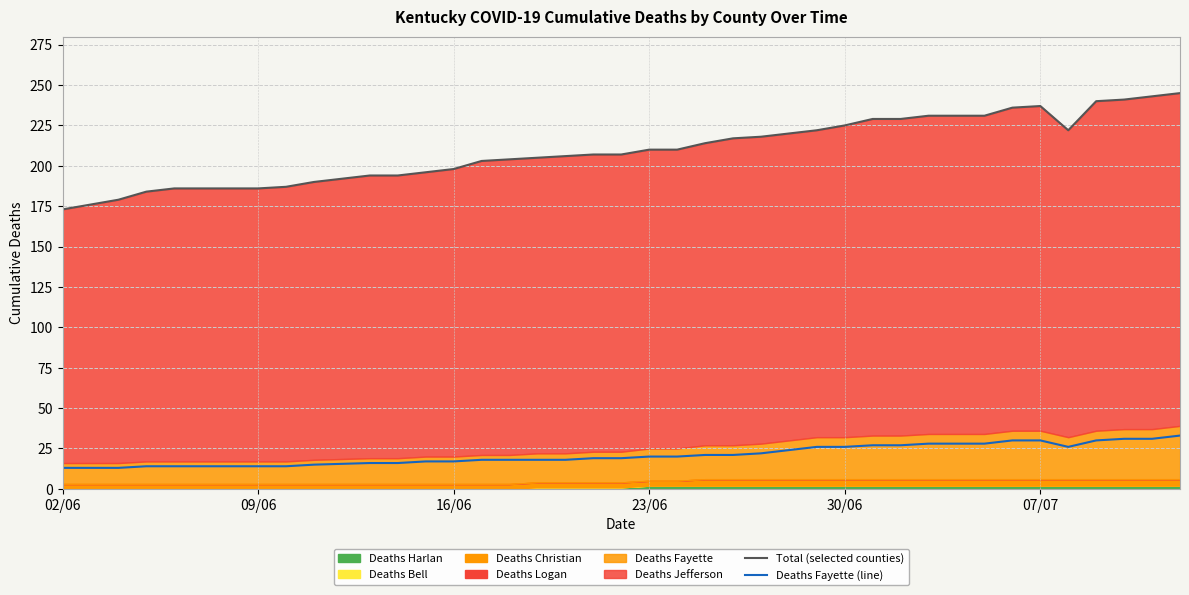

What is the maximum value for Deaths Fayette (line)?

33